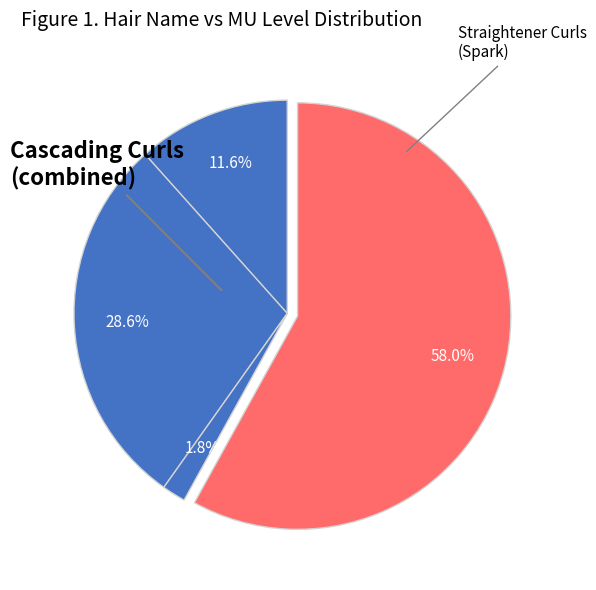

Which category has the biggest portion of the pie?

Straightener Curls (Spark)